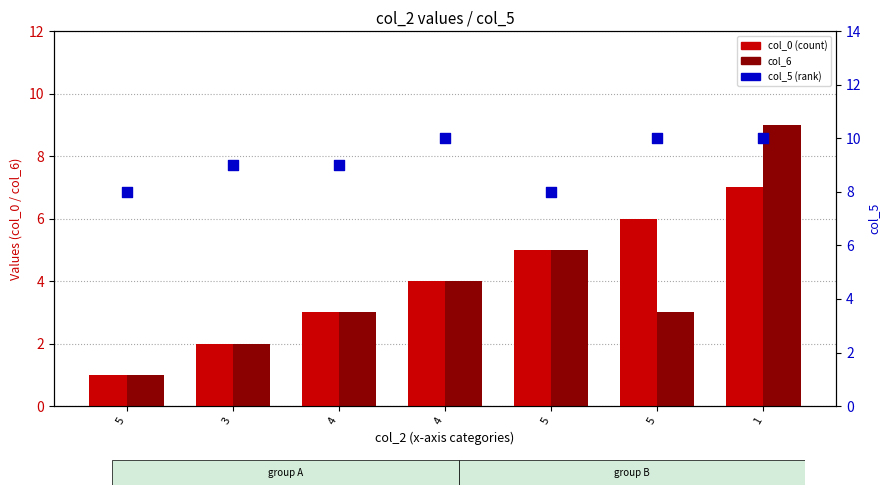

Which series has the largest total across all categories?

col_5